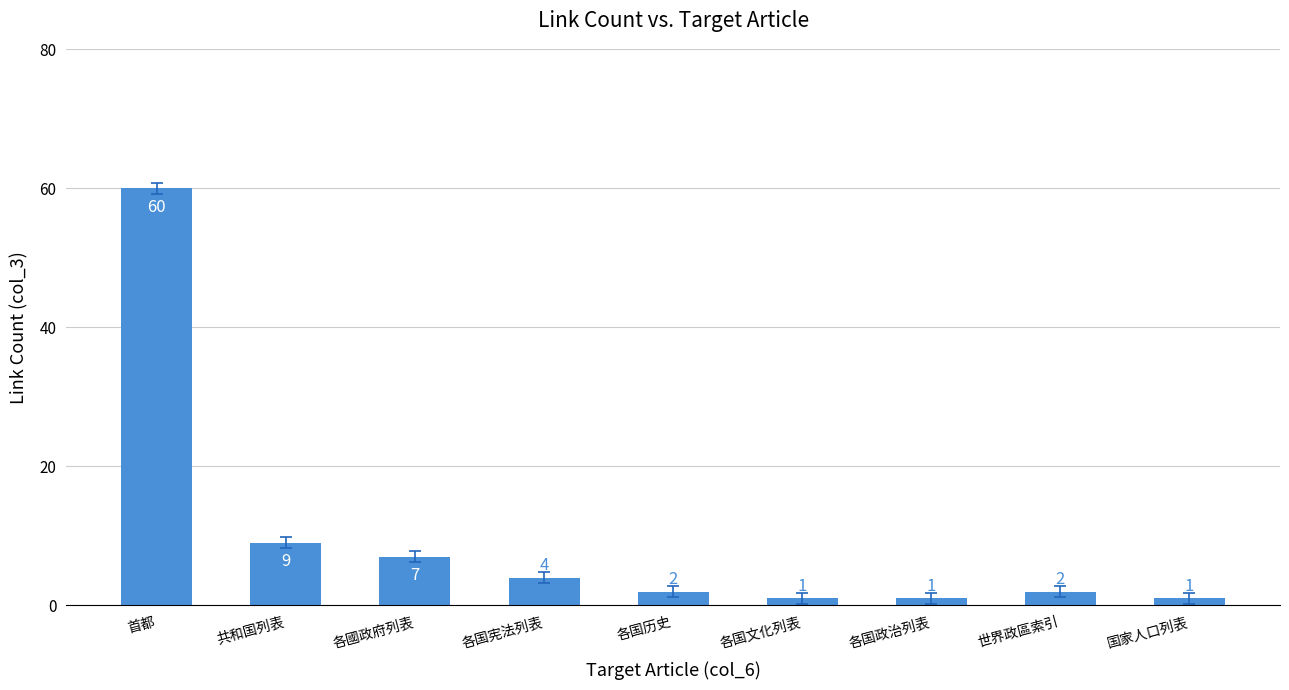

What is the value of the 5th bar from the left?

2